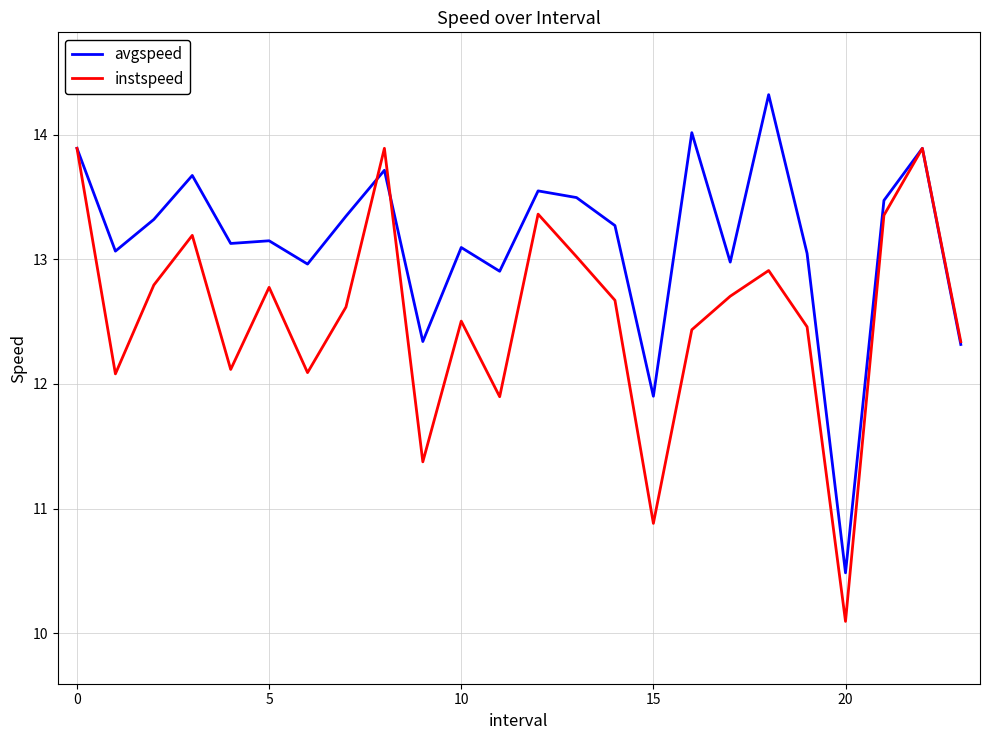

Which series has the largest total across all categories?

avgspeed